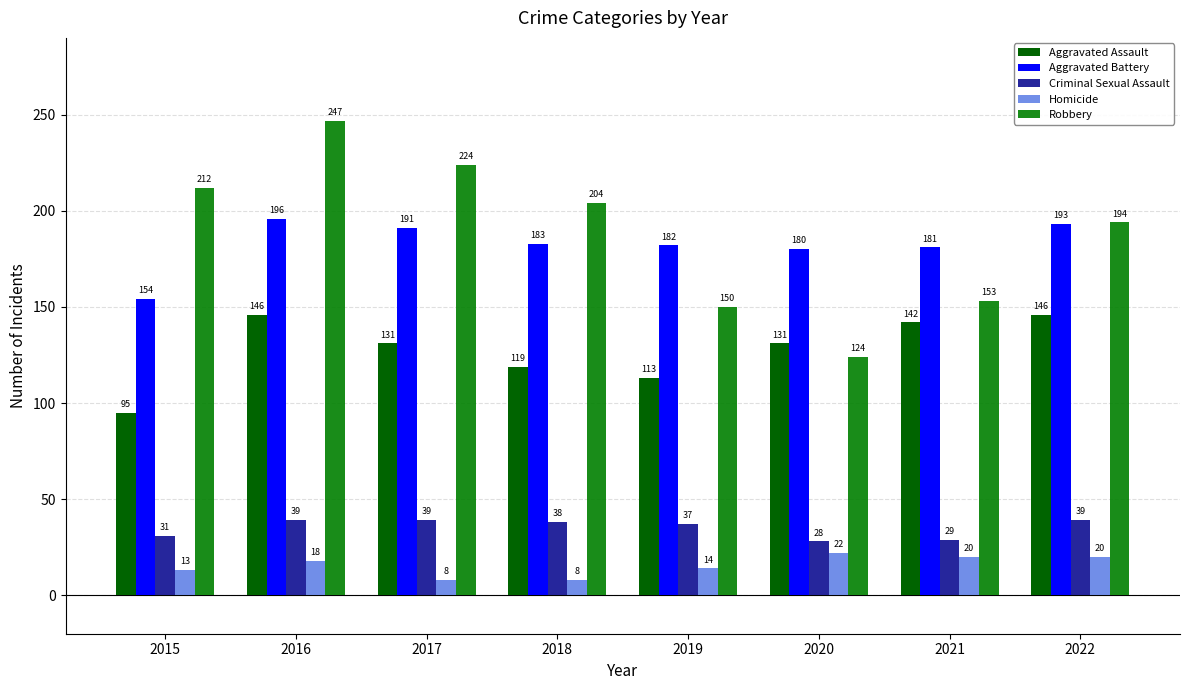

Reading right to left, list all the values displayed in this chart.

Aggravated Assault: 146	142	131	113	119	131	146	95
Aggravated Battery: 193	181	180	182	183	191	196	154
Criminal Sexual Assault: 39	29	28	37	38	39	39	31
Homicide: 20	20	22	14	8	8	18	13
Robbery: 194	153	124	150	204	224	247	212